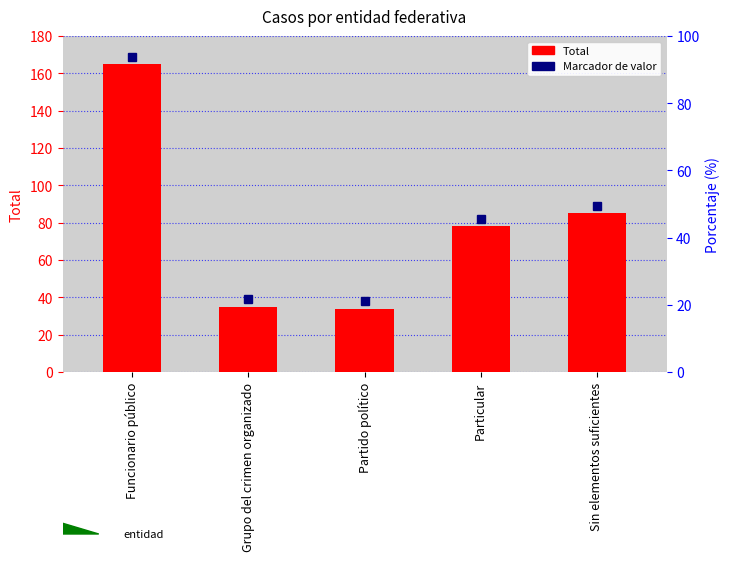

Where is the data nearest to the value 99?

Sin elementos suficientes